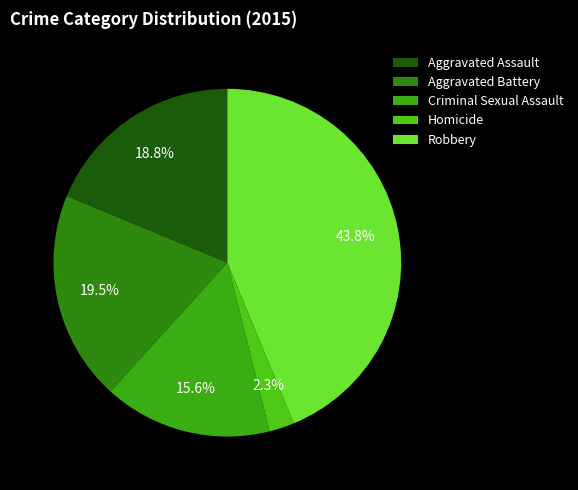

The Robbery slice represents 50% of the pie. True or false?

False